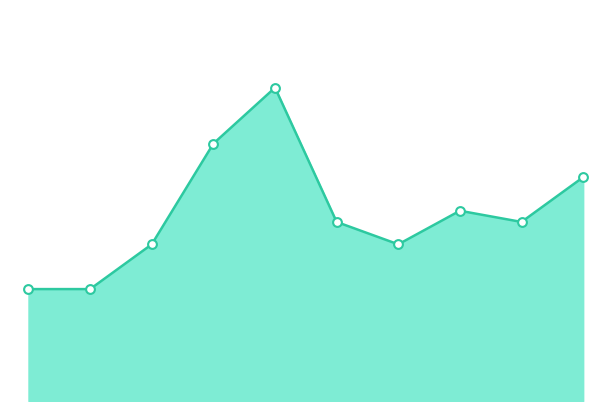

Is this an area chart (filled region under the line)?

Yes